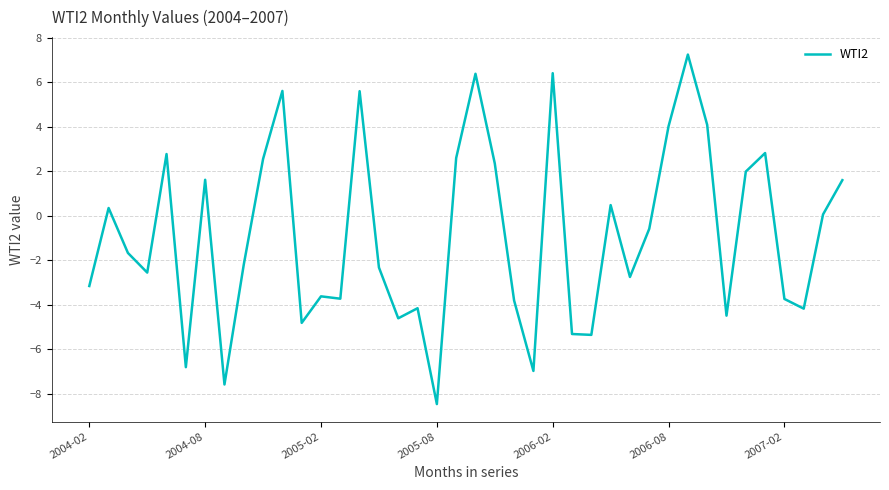

What is the minimum value shown in the chart?

-8.5